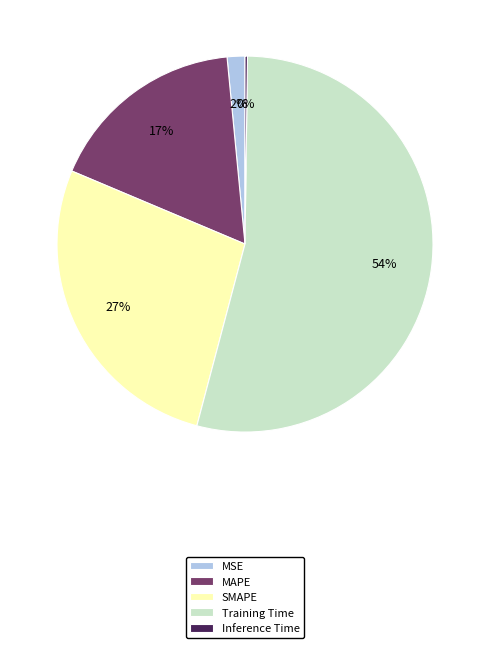

To the nearest percent, what is the difference between the largest and smallest slice percentages?

54%